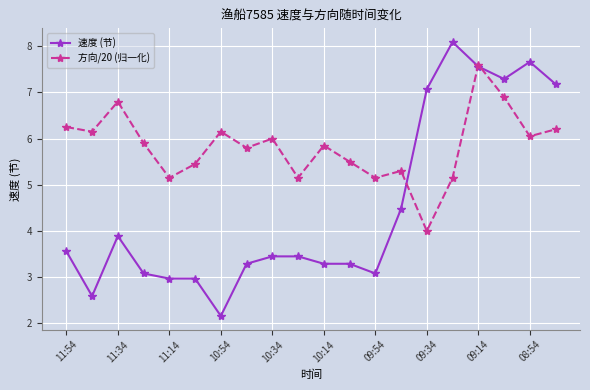

How many interior local peaks does the 方向/20 (归一化) series have?

6